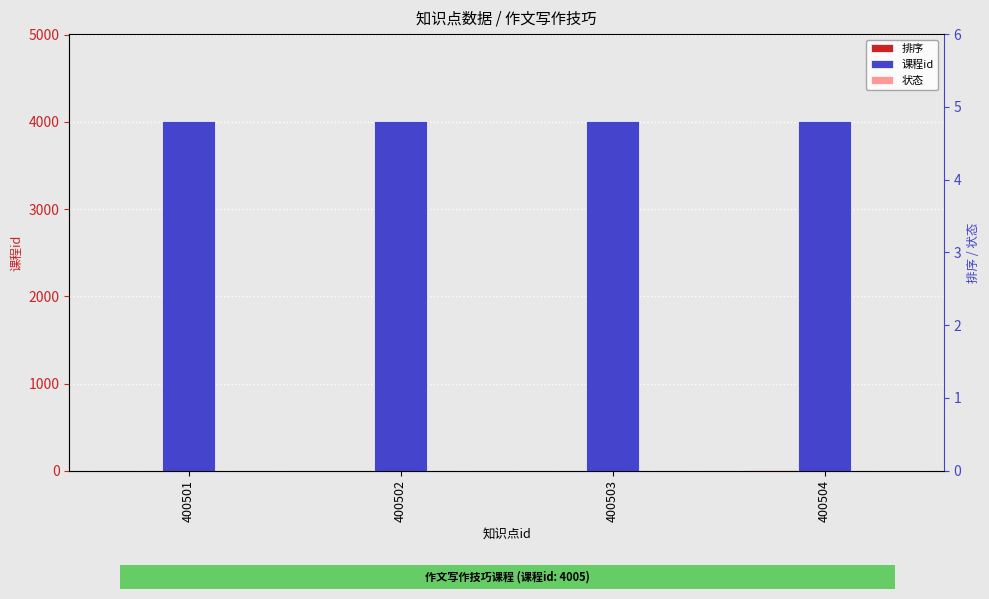

Rank the series by their maximum value, from highest to lowest.

课程id, 排序, 状态